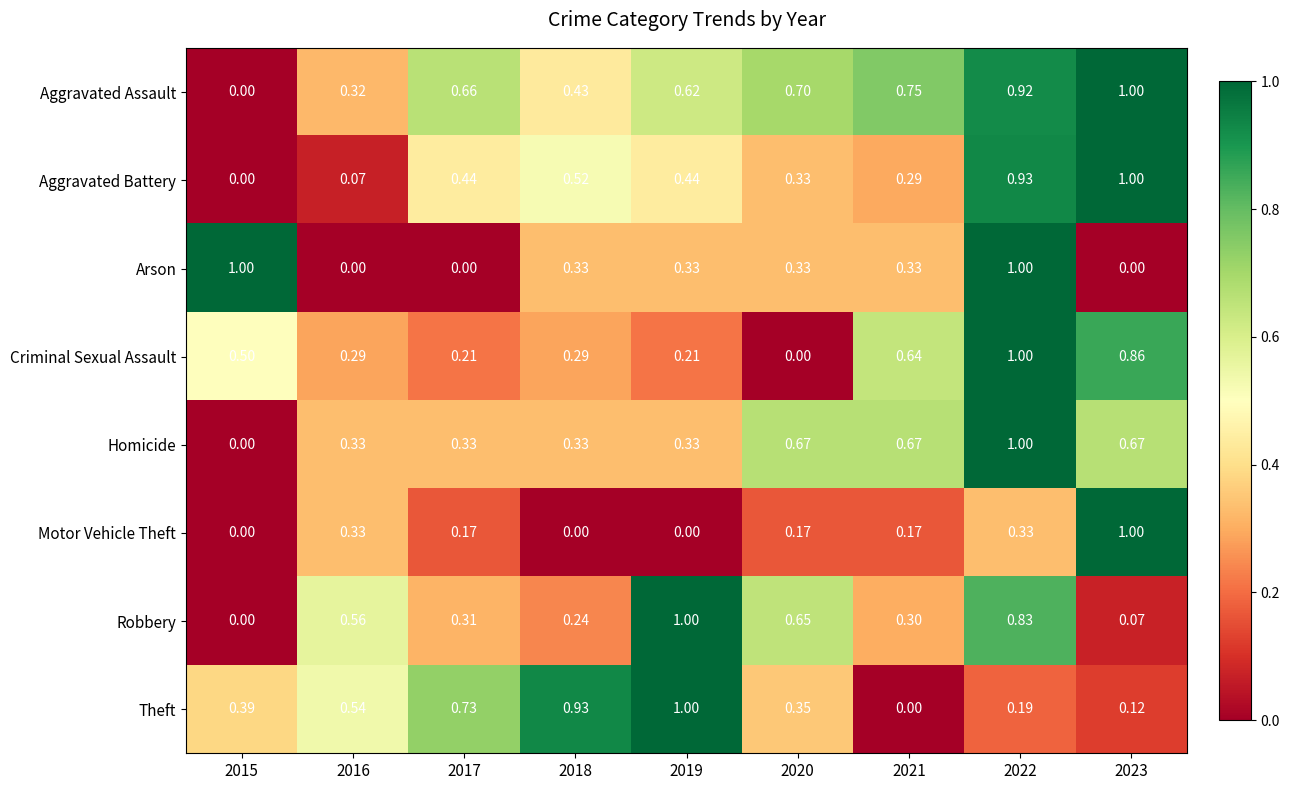

Between 2015 and 2016, which series saw the biggest shift?

Arson